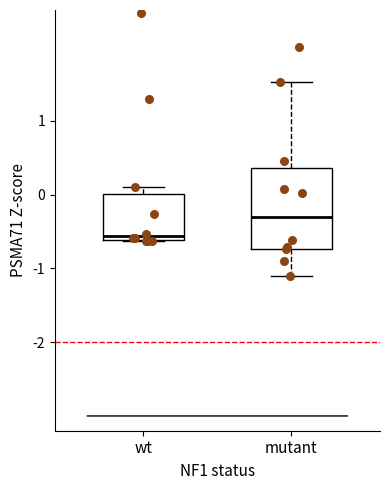

Which box is the tallest, from its lower edge to its upper edge?

mutant